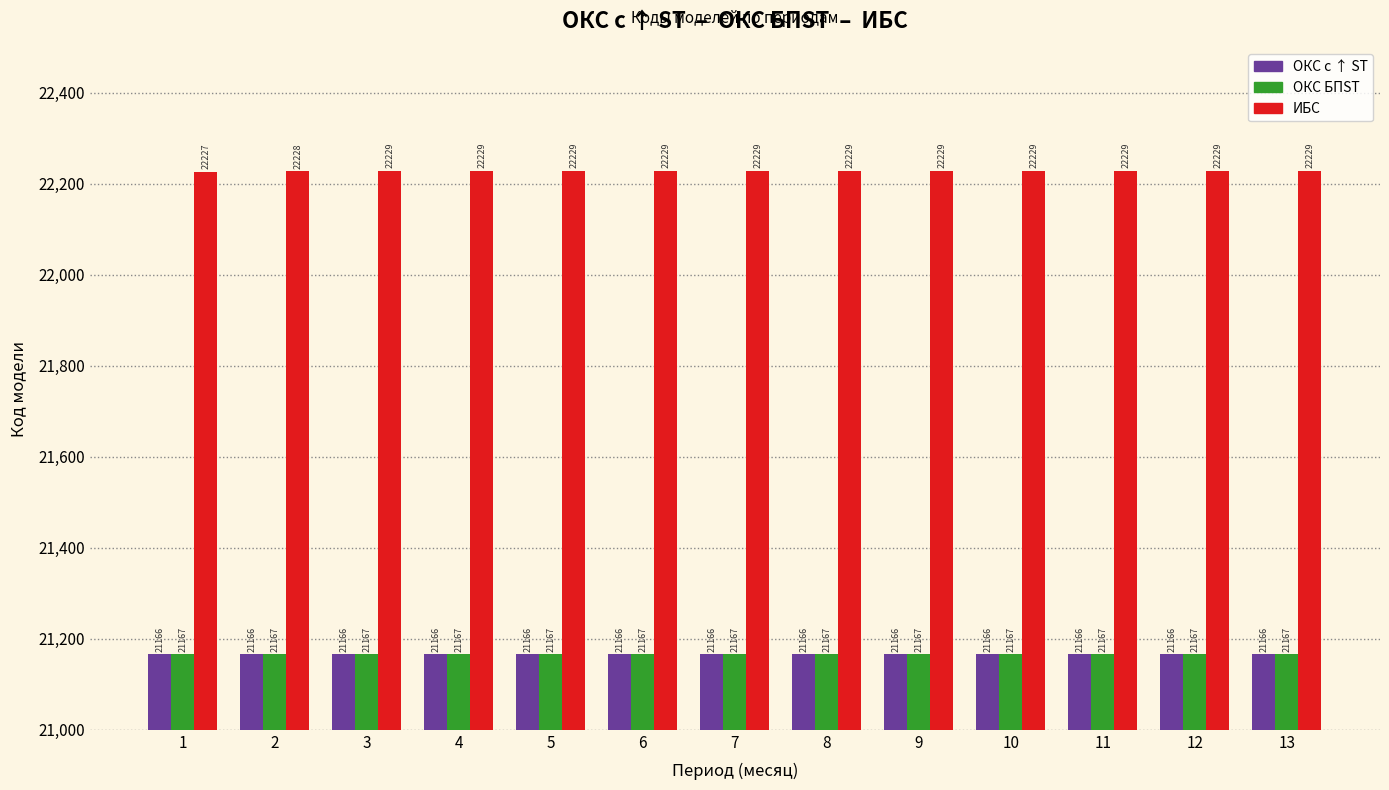

What is the value of the ОКС БПST bar at the 9th from the left?

21167